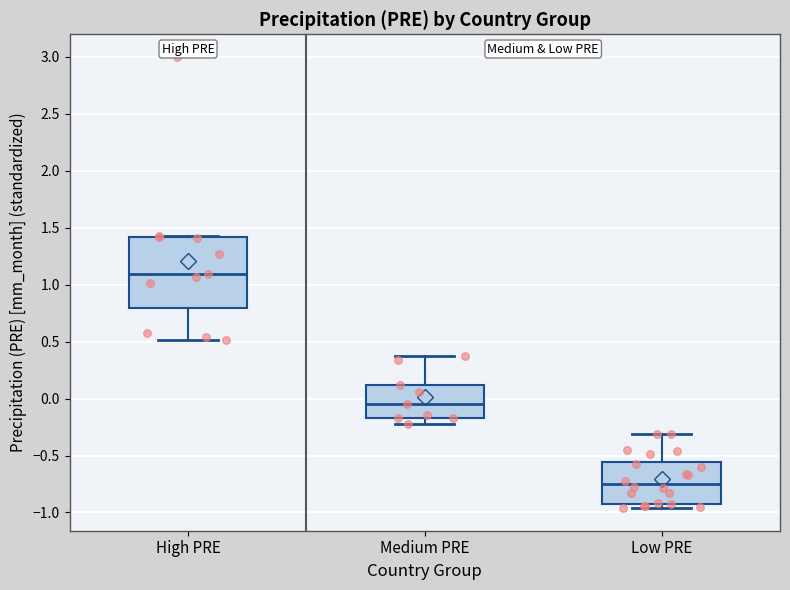

Which box is the tallest, from its lower edge to its upper edge?

High PRE